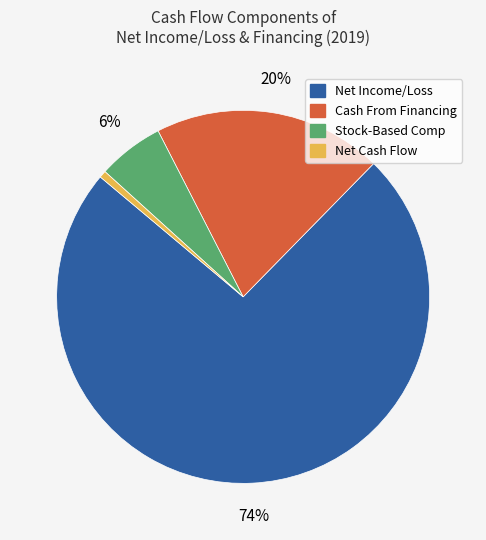

To the nearest percent, what is the average slice percentage?

25%